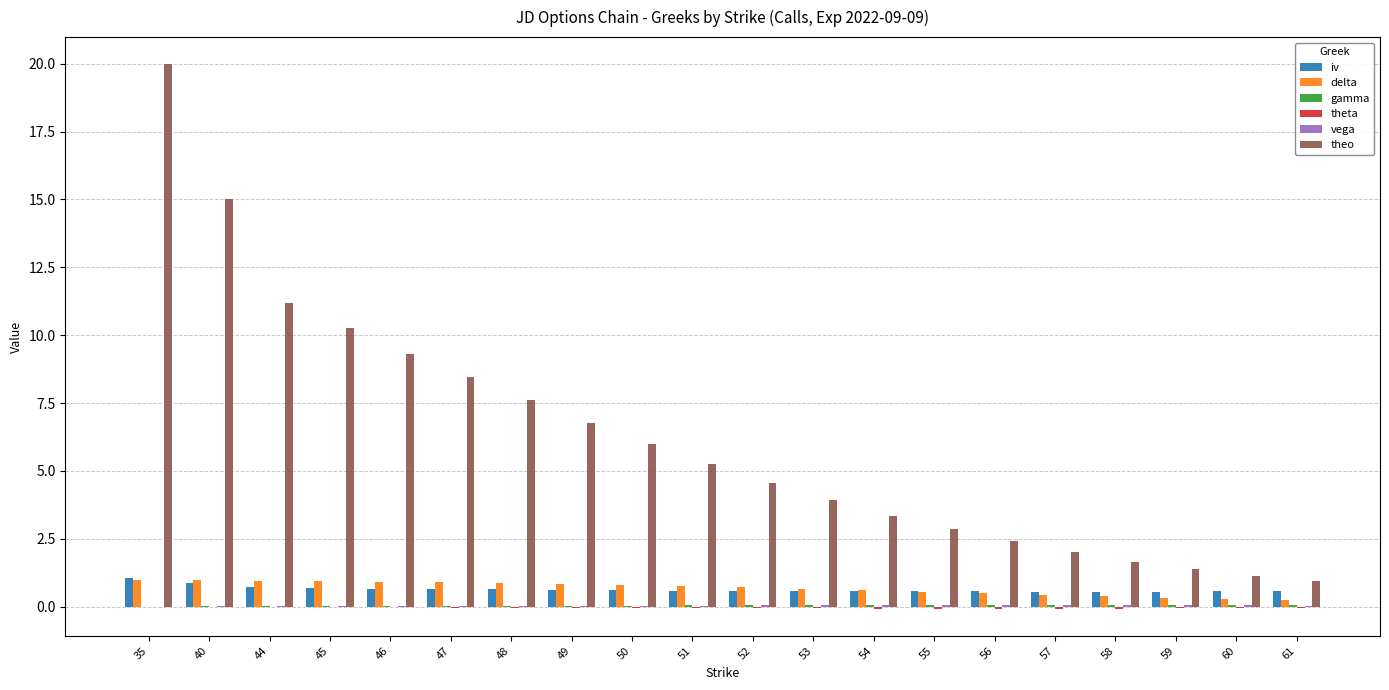

True or false: theo has a value of 4.6 at 48.

False